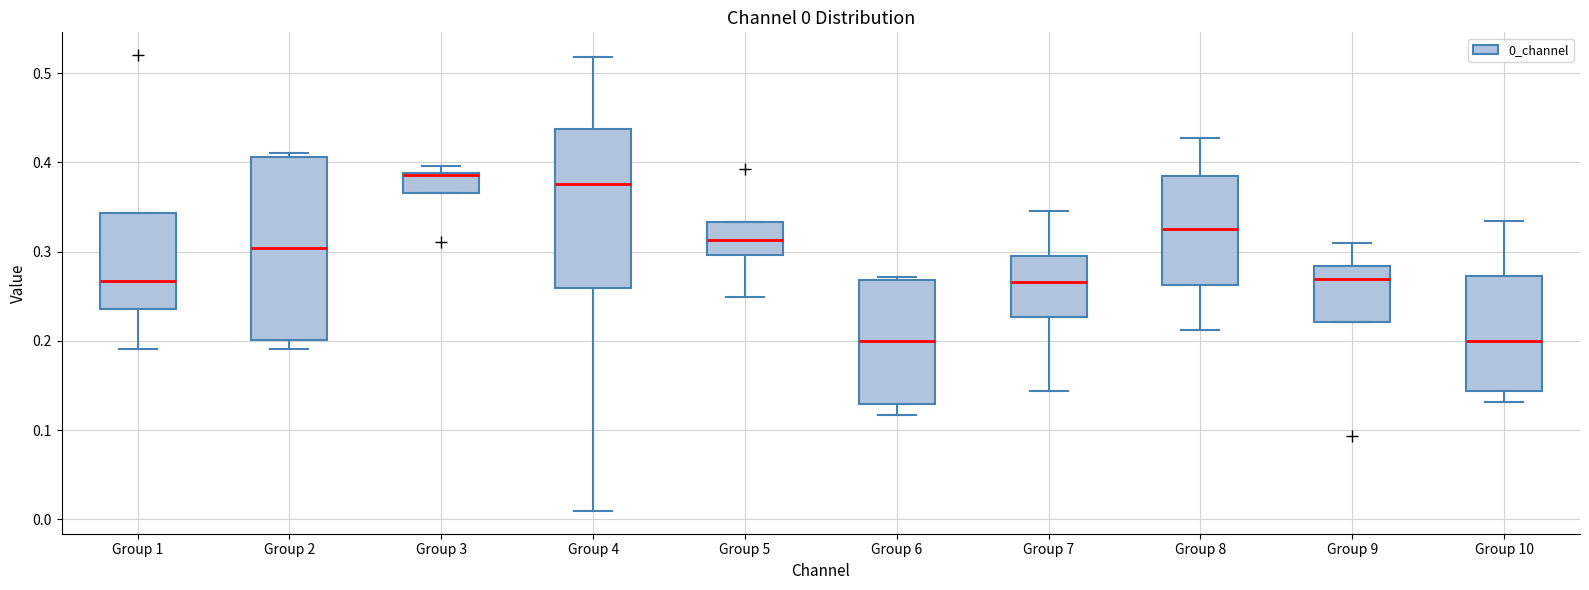

Which box is the tallest, from its lower edge to its upper edge?

Group 2